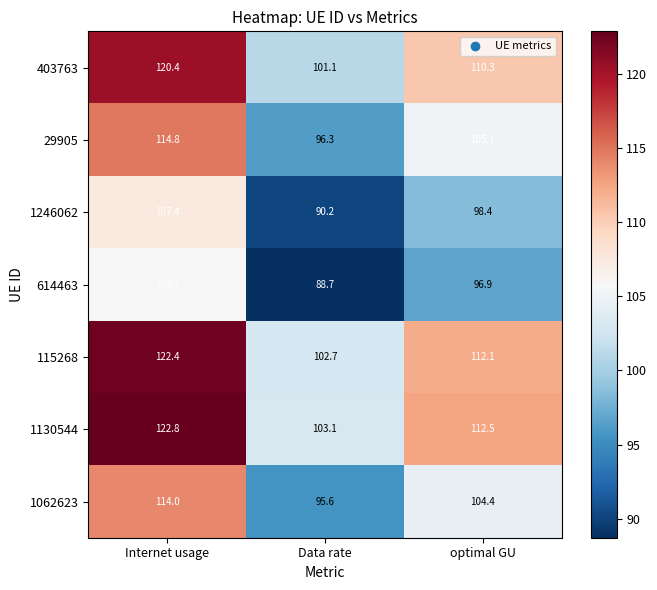

Where is 1062623 nearest to the value 104?

optimal GU